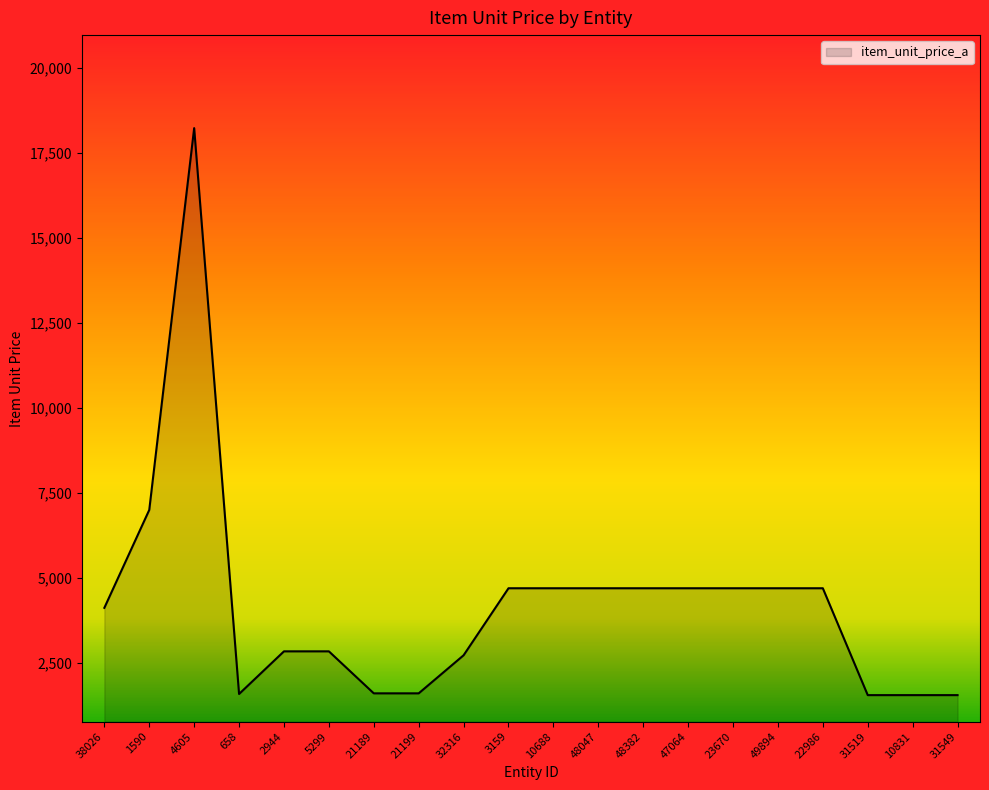

At which label does the data first exceed 4704?

1590